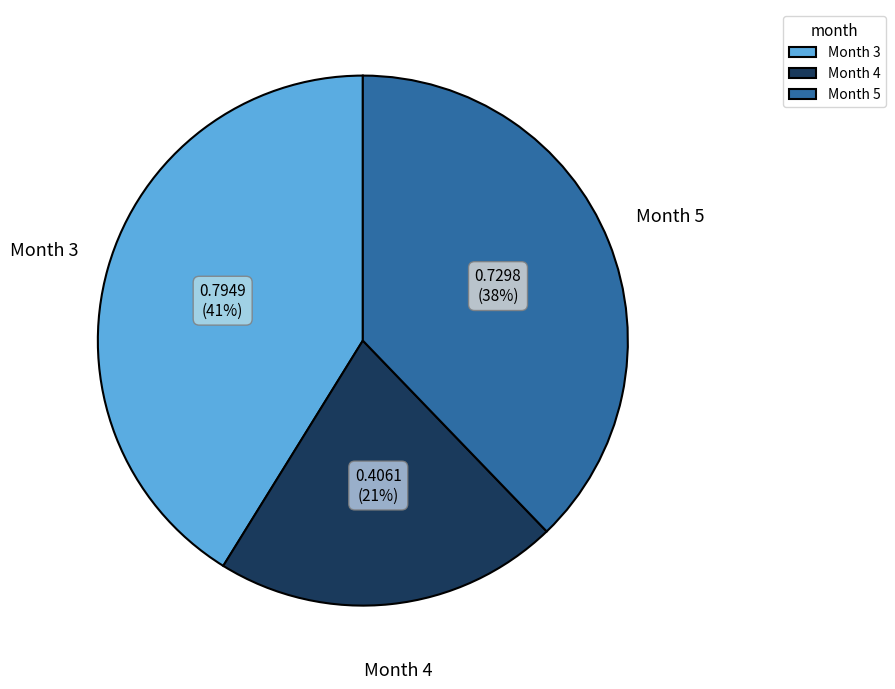

What is the largest slice in the pie chart?

Month 3